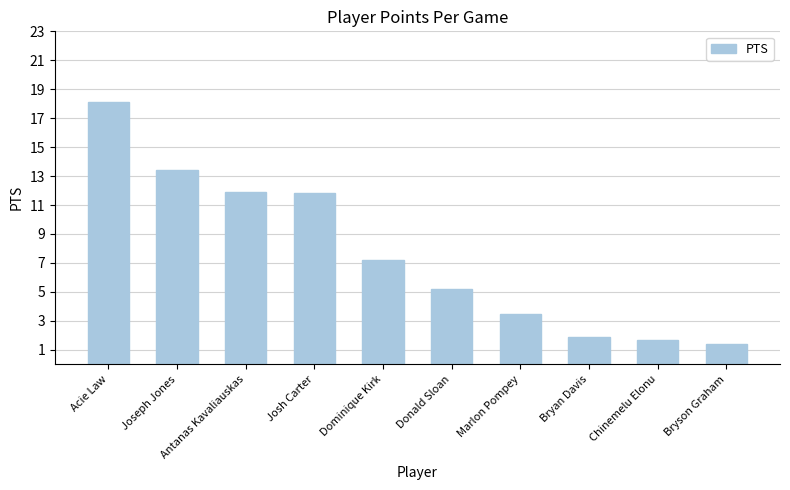

At which category does the chart reach its peak across all series?

Acie Law